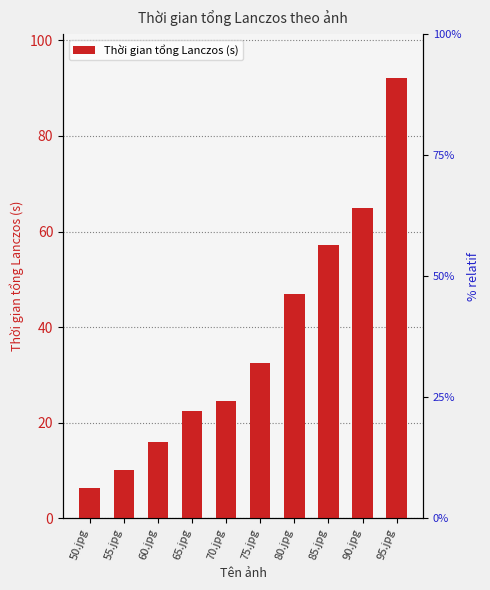

What is the difference between the maximum and minimum values?

85.7